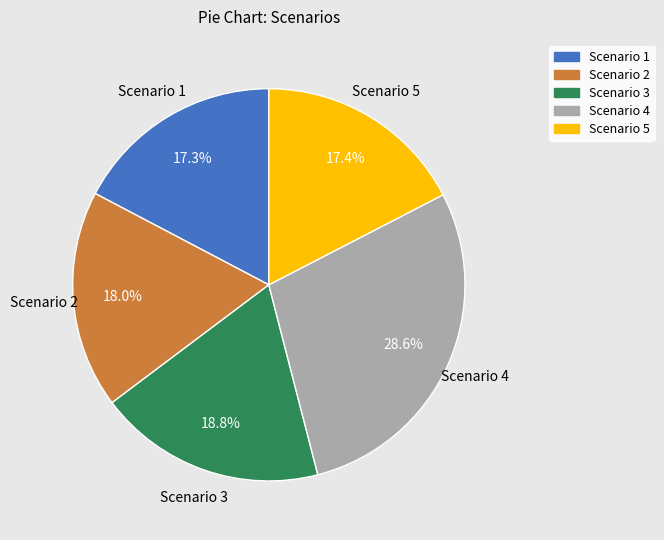

Is there a majority slice in this chart?

No